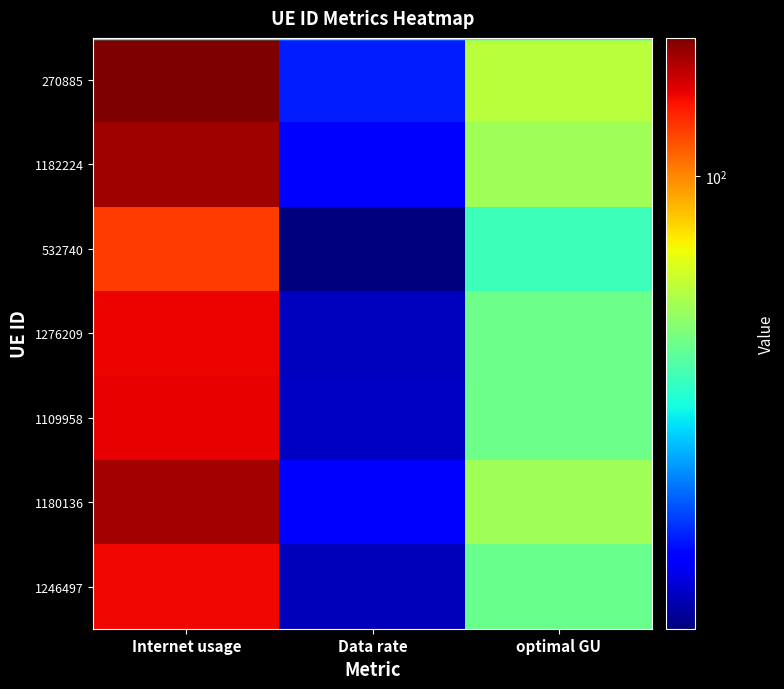

At how many categories does at least one series exceed 79?

2